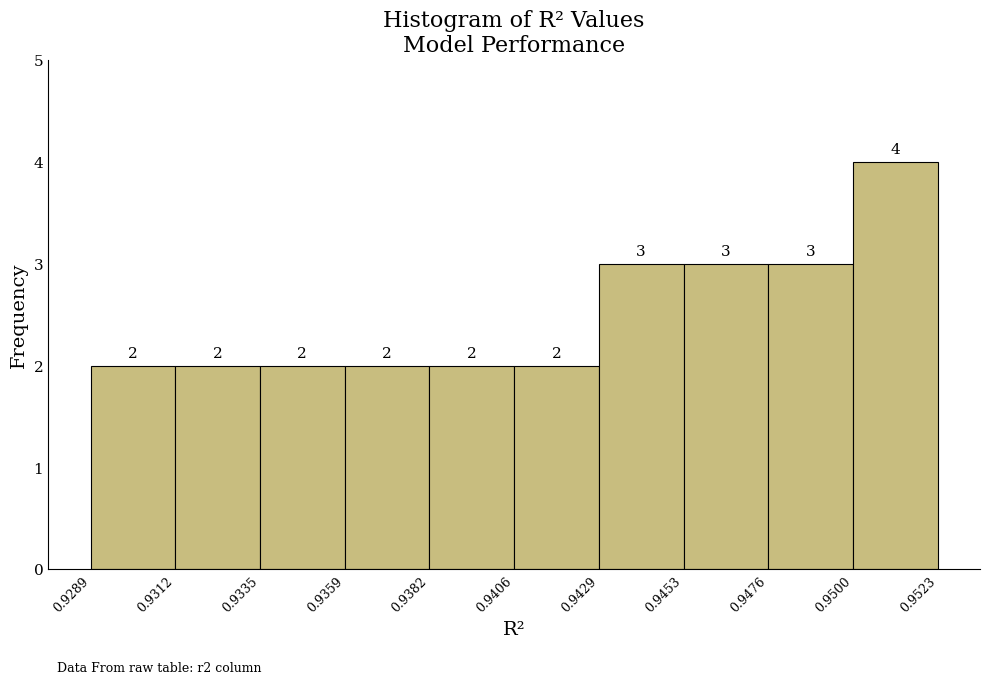

Reading left to right, transcribe this chart: for each bar, give the range it covers on the x-axis and its height.

0.9289 to 0.9312: 2
0.9312 to 0.9335: 2
0.9335 to 0.9359: 2
0.9359 to 0.9382: 2
0.9382 to 0.9406: 2
0.9406 to 0.9429: 2
0.9429 to 0.9453: 3
0.9453 to 0.9476: 3
0.9476 to 0.9500: 3
0.9500 to 0.9523: 4